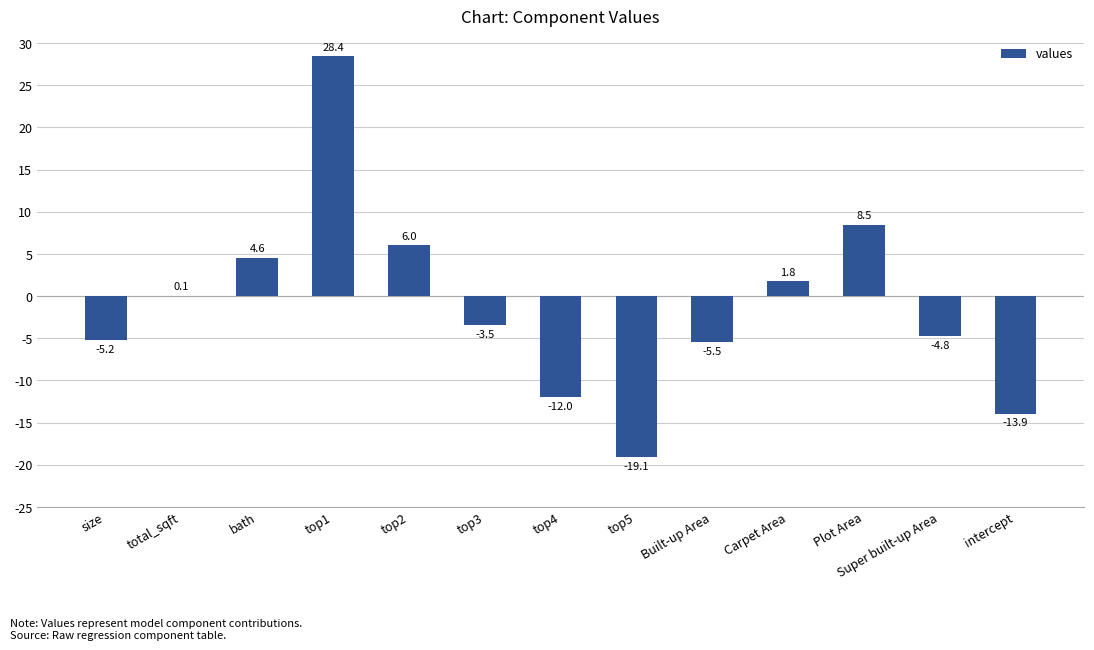

What is the sum of the values at size and Carpet Area?

-3.4